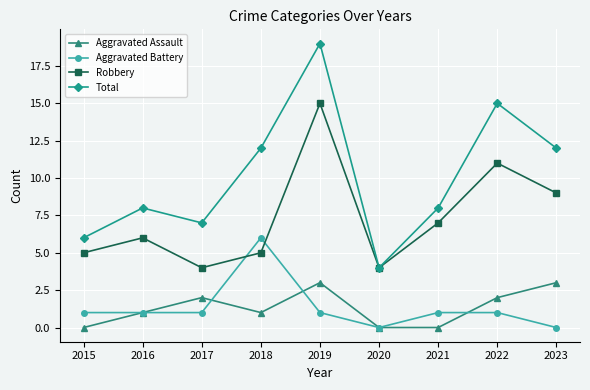

True or false: Aggravated Battery and Total intersect in this chart.

False